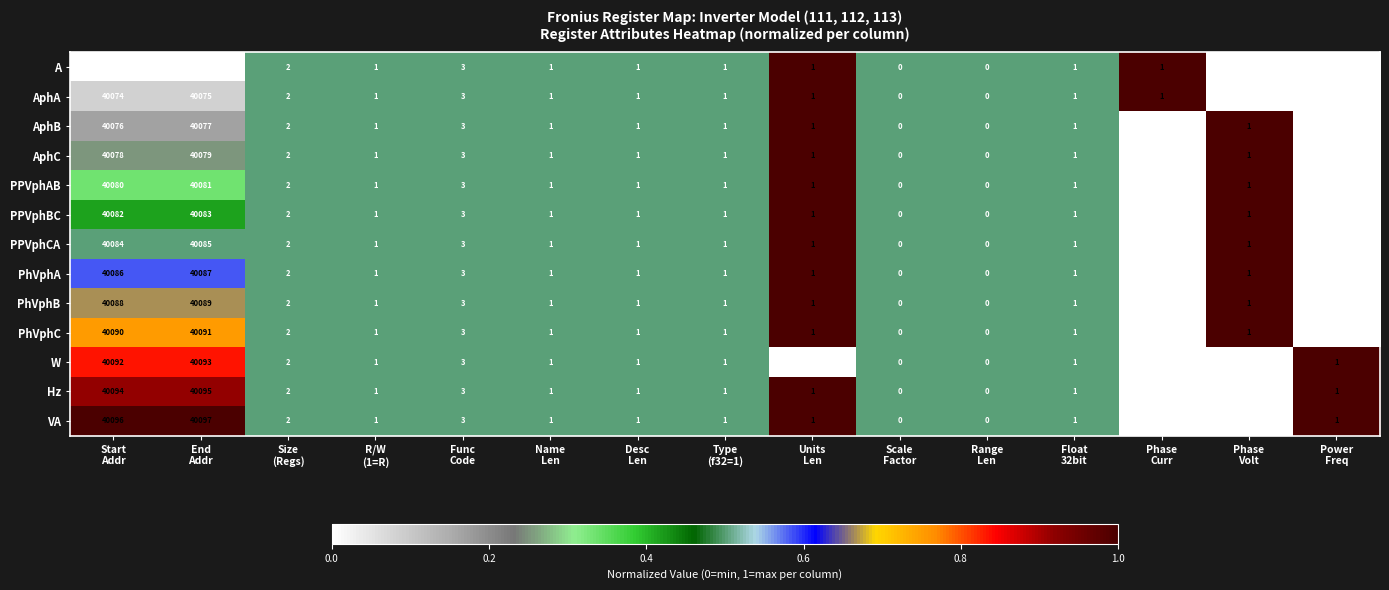

What is the difference between the maximum and second lowest values in the AphA series?

40075